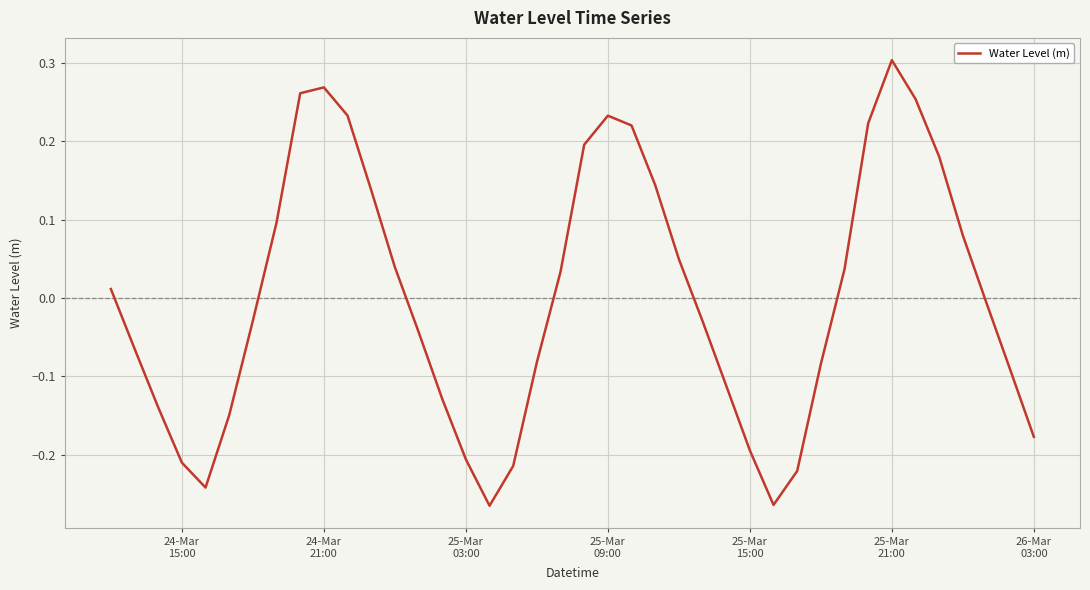

What is the difference between the maximum and minimum values?

0.6